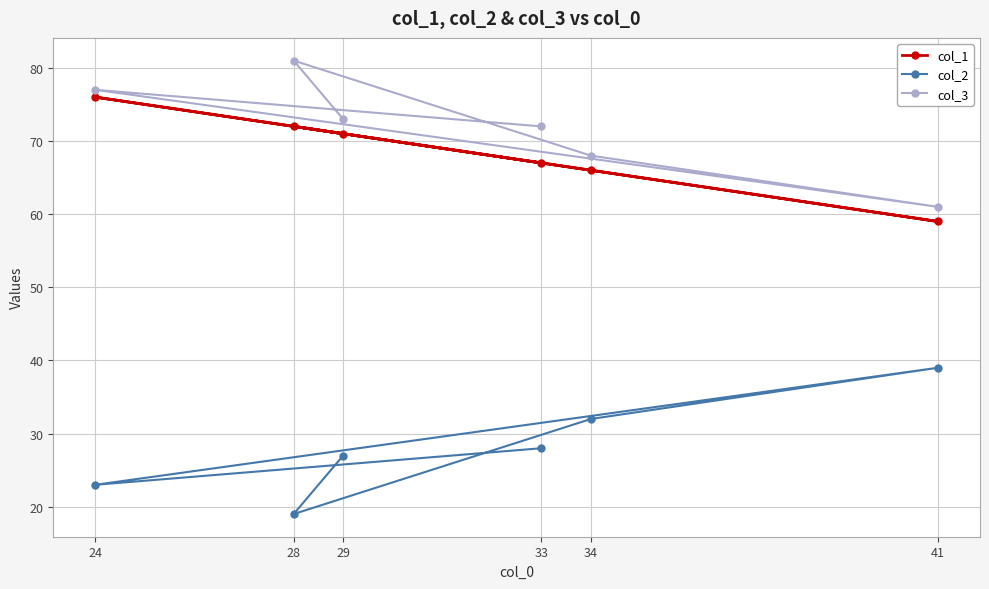

In col_3, how many points are higher than both neighbors (excluding endpoints)?

2